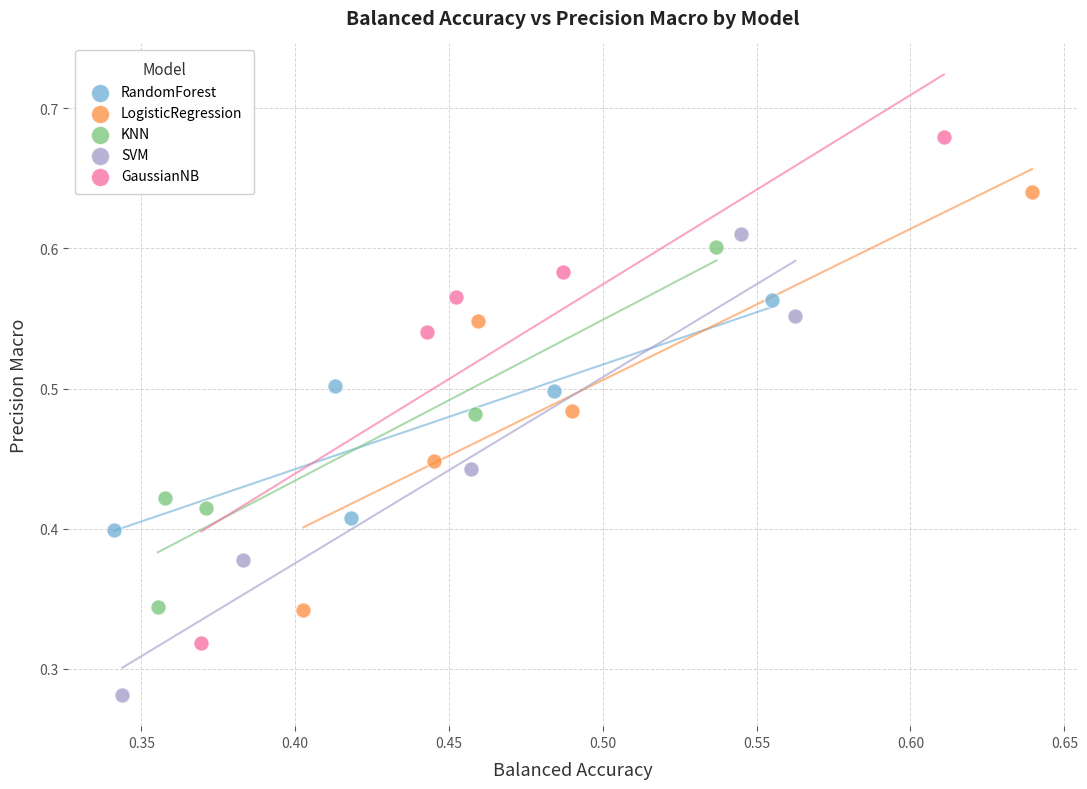

What are all the series names shown in the legend?

RandomForest, LogisticRegression, KNN, SVM, GaussianNB